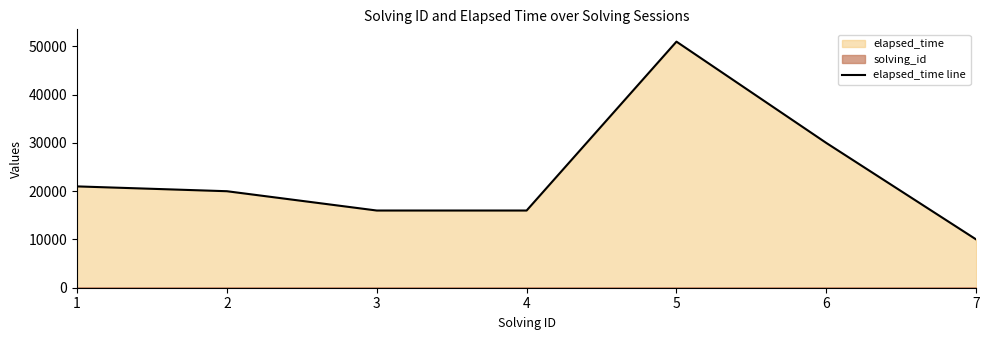

What is the difference between the maximum and minimum values?

41000